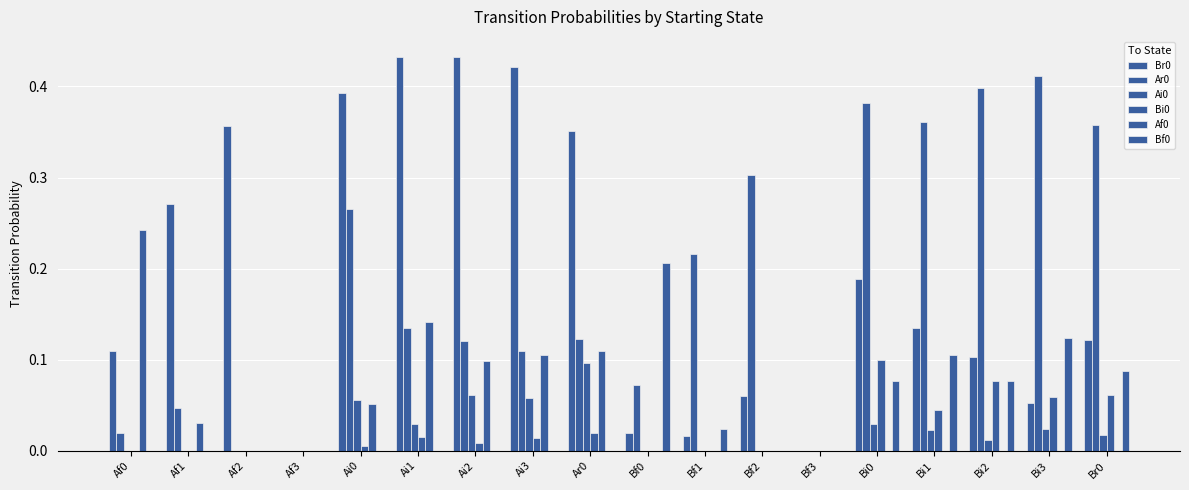

Is it true that Bf0 equals 0.1 at Bi3?

True